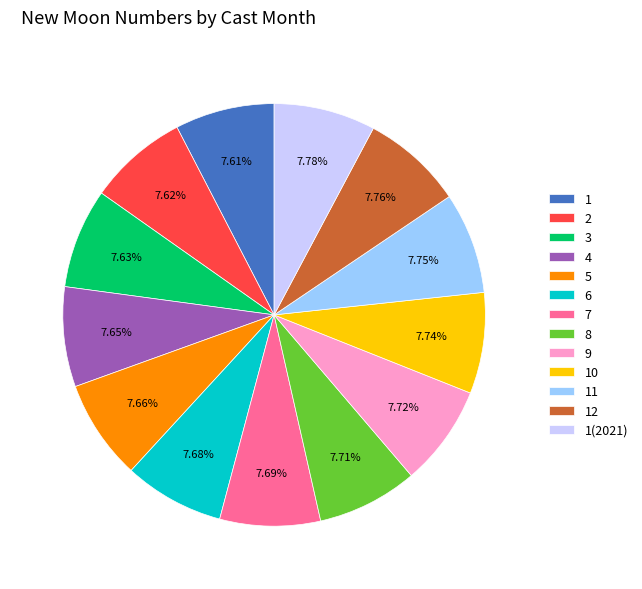

What percentage is NOT represented by 2?

92.4%